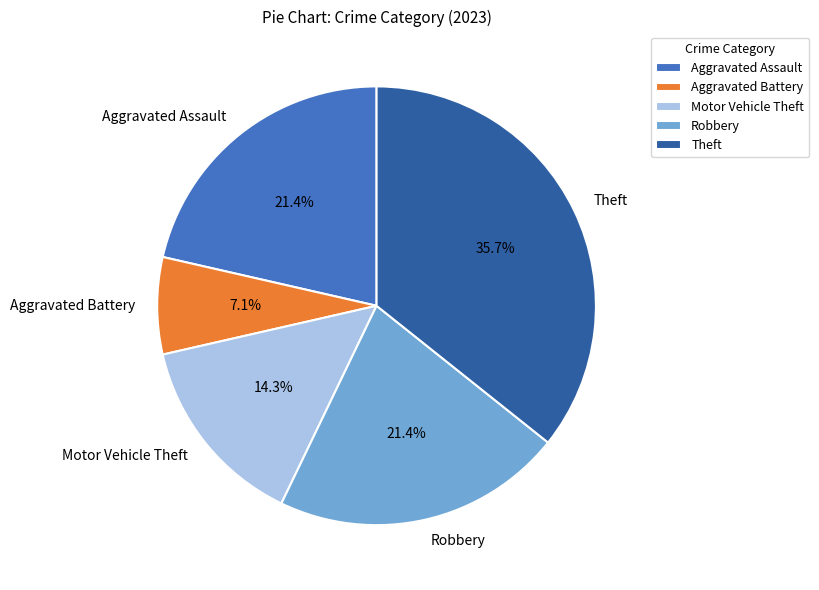

To the nearest percent, what is the combined percentage of Motor Vehicle Theft and Robbery?

36%